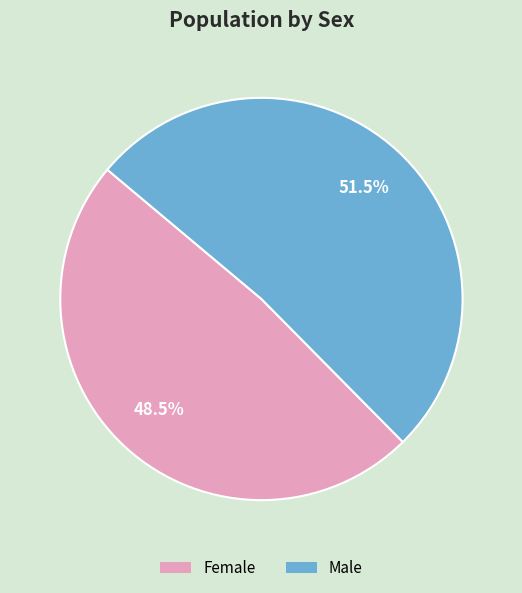

Is there any slice that represents more than half of the pie?

Yes